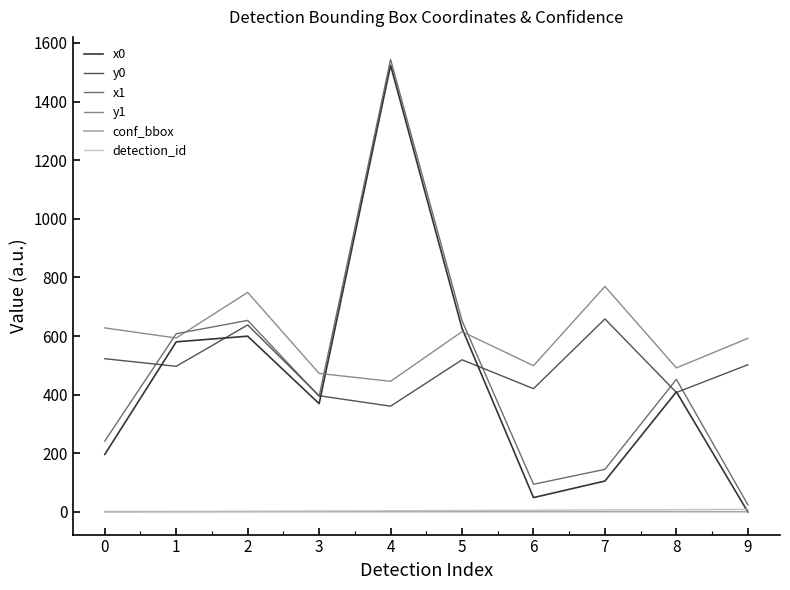

True or false: y1 and detection_id cross at least once.

False